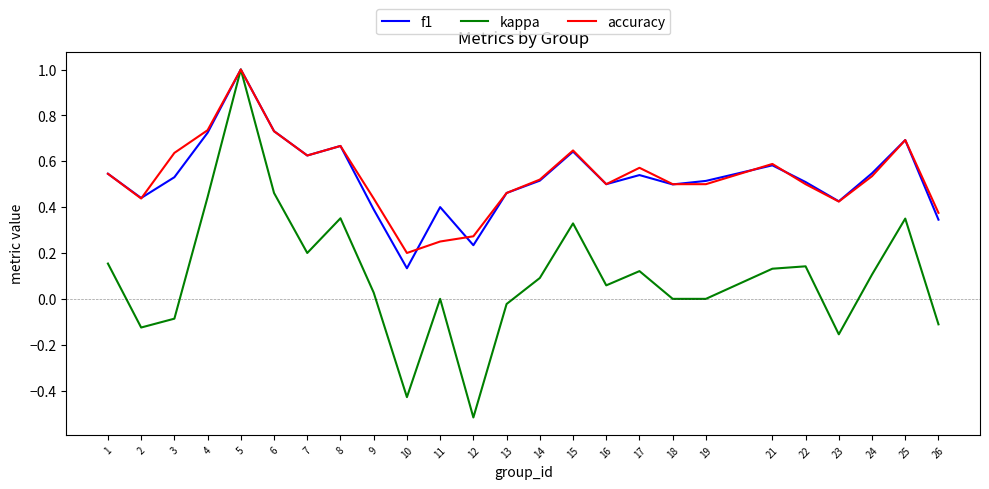

At which category is the sum across all series the highest?

5